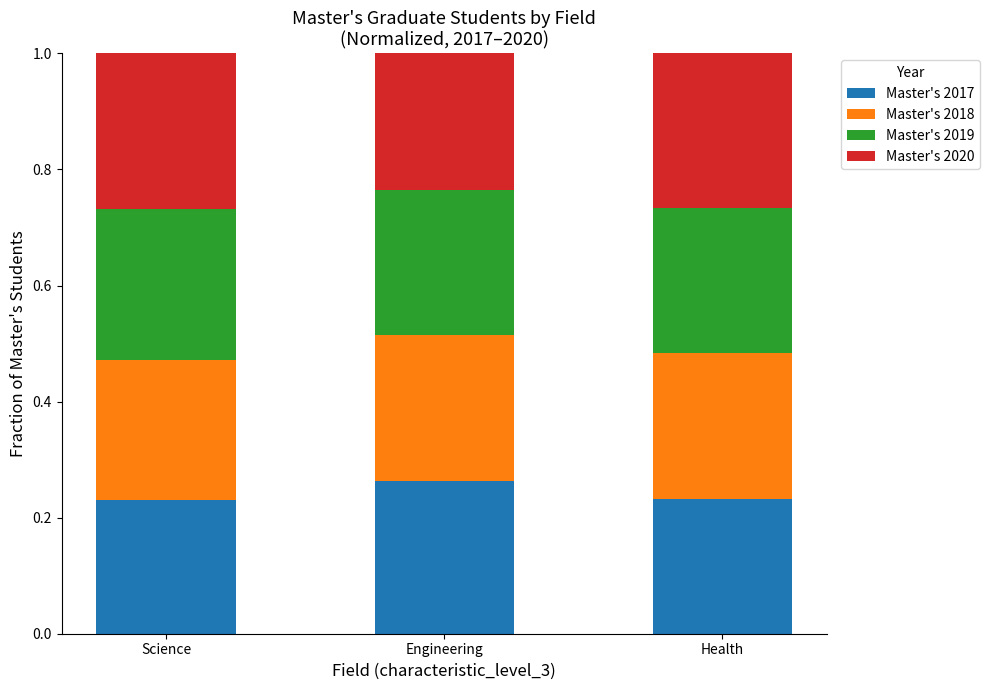

What is the total value across all series at Health?

1.0